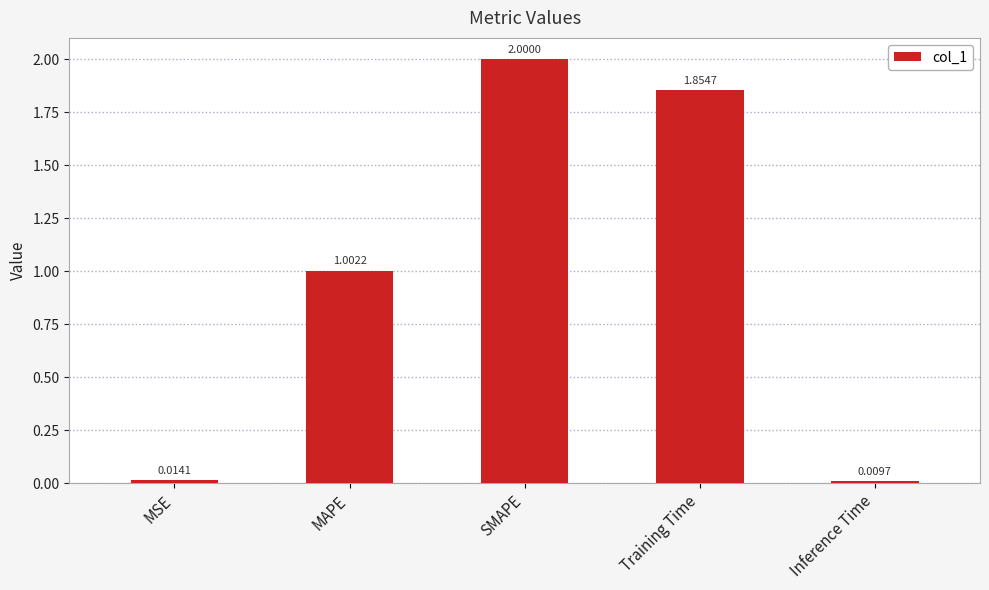

Which category has the lowest value across all series?

Inference Time